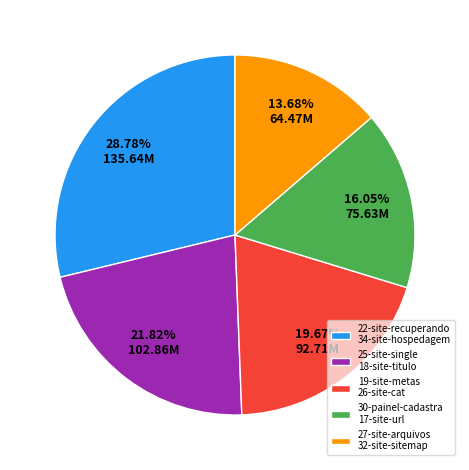

Is 22-site-recuperando 34-site-hospedagem the majority of the pie?

No